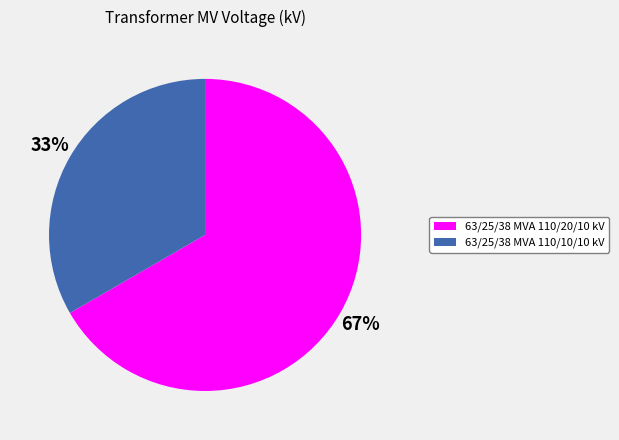

True or false: 63/25/38 MVA 110/20/10 kV accounts for 81% of the total.

False